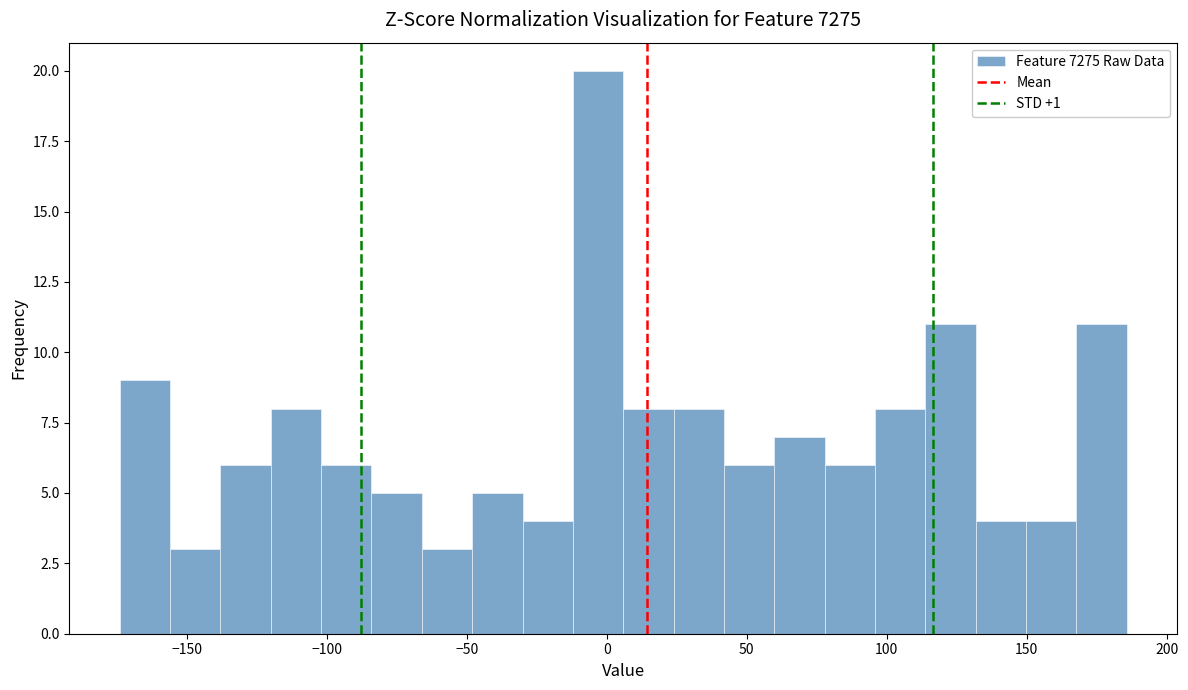

Around what value on the x-axis is the tallest bar? Give the approximate position of its centre, as read against the axis.

-5